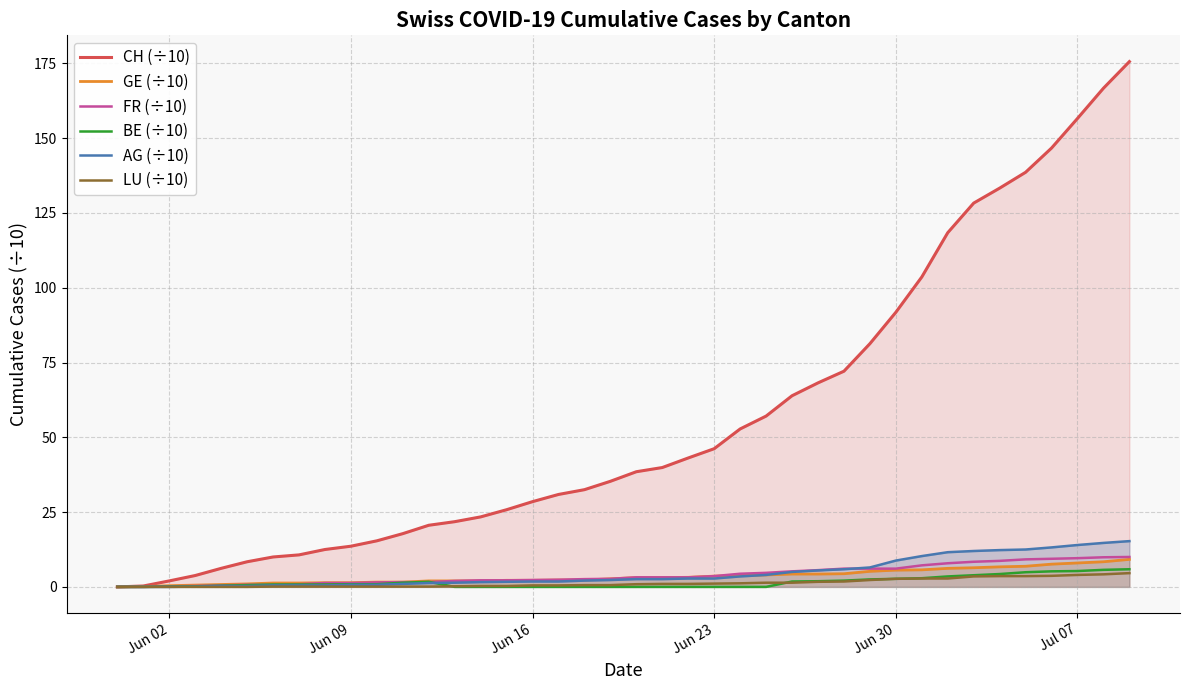

Which series has the largest total across all categories?

CH (÷10)